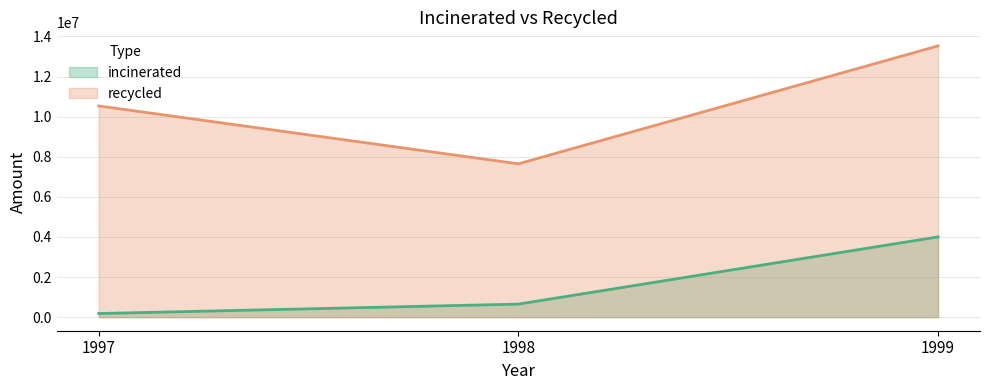

What is the smallest value displayed?

180992